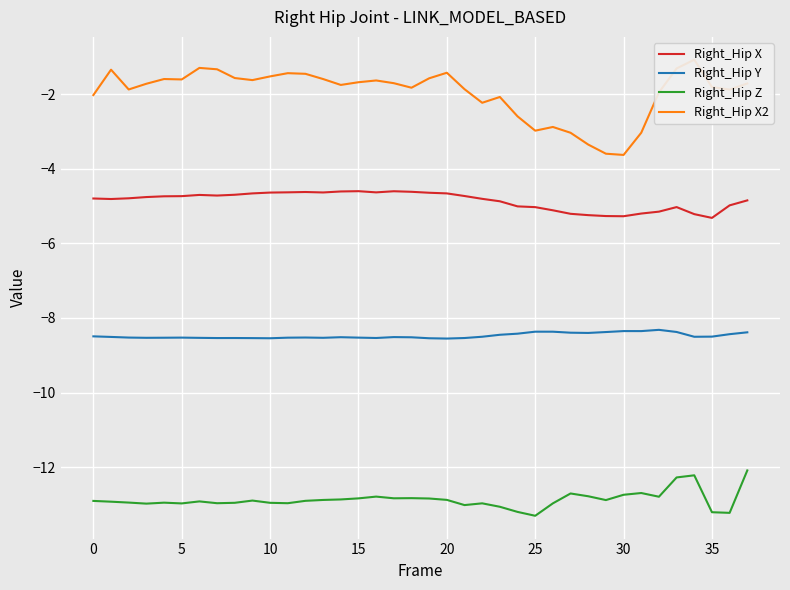

List the series in order of their peak value, highest first.

Right_Hip X2, Right_Hip X, Right_Hip Y, Right_Hip Z